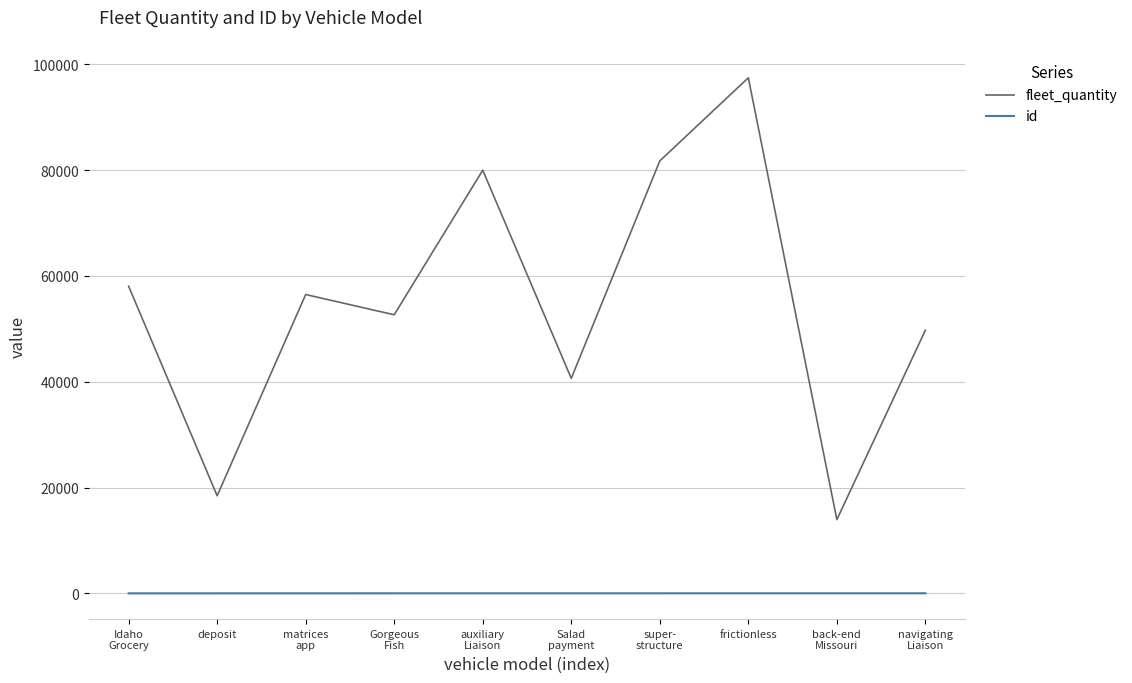

What is the minimum value for id?

1